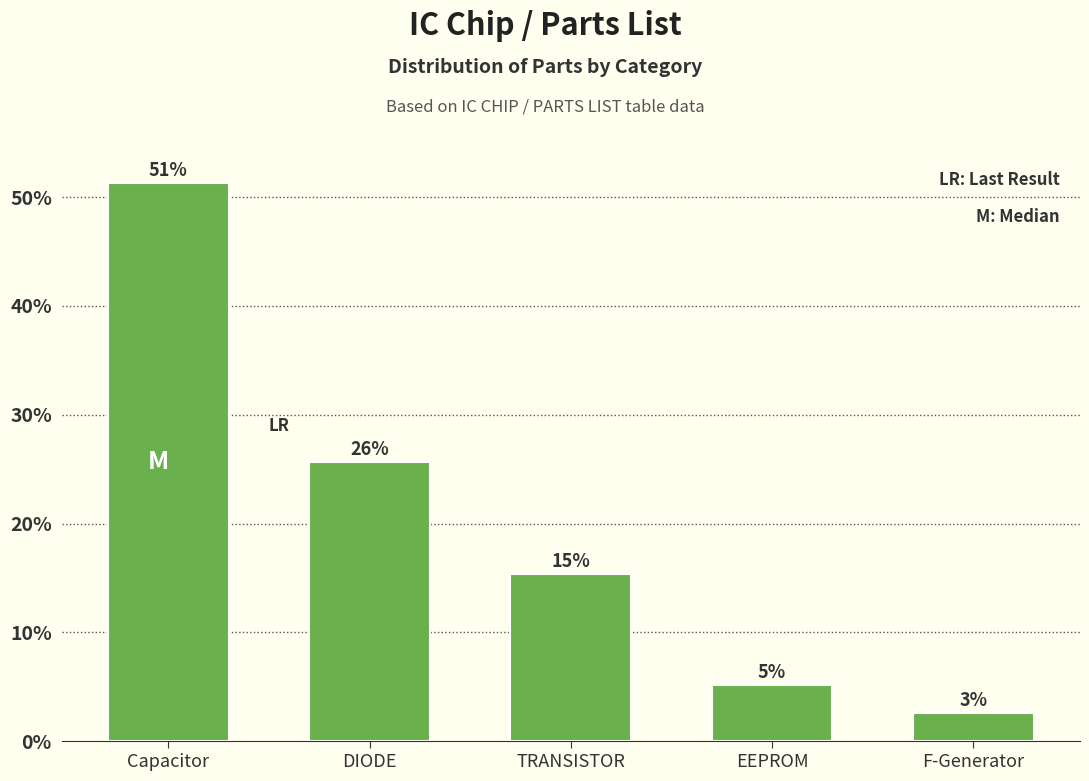

Does the chart contain any negative values?

No